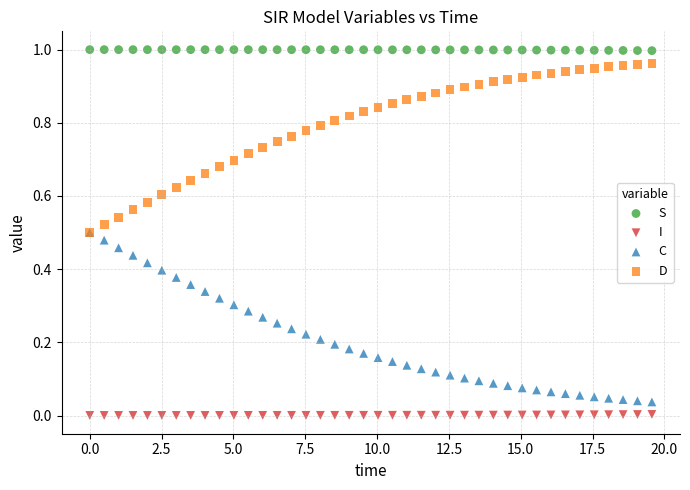

What are all the series names shown in the legend?

S, I, C, D